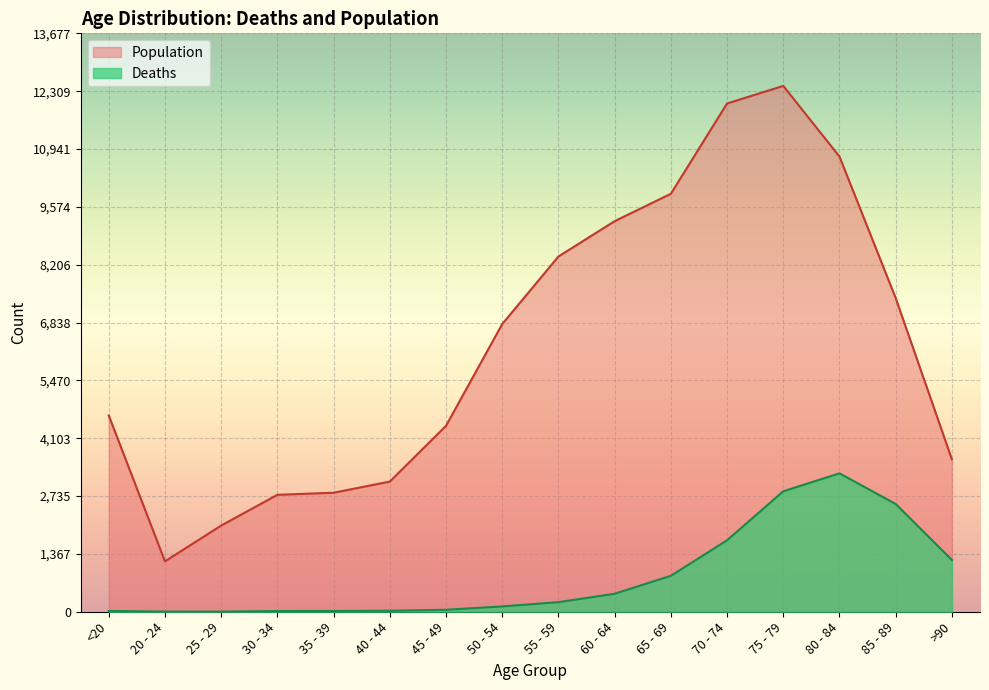

Reading left to right, what are all the values shown in this chart?

Deaths: 18	4	3	17	18	24	47	126	227	426	850	1690	2848	3273	2548	1224
Population: 4641	1191	2038	2765	2814	3078	4396	6803	8400	9236	9883	12018	12434	10764	7417	3604